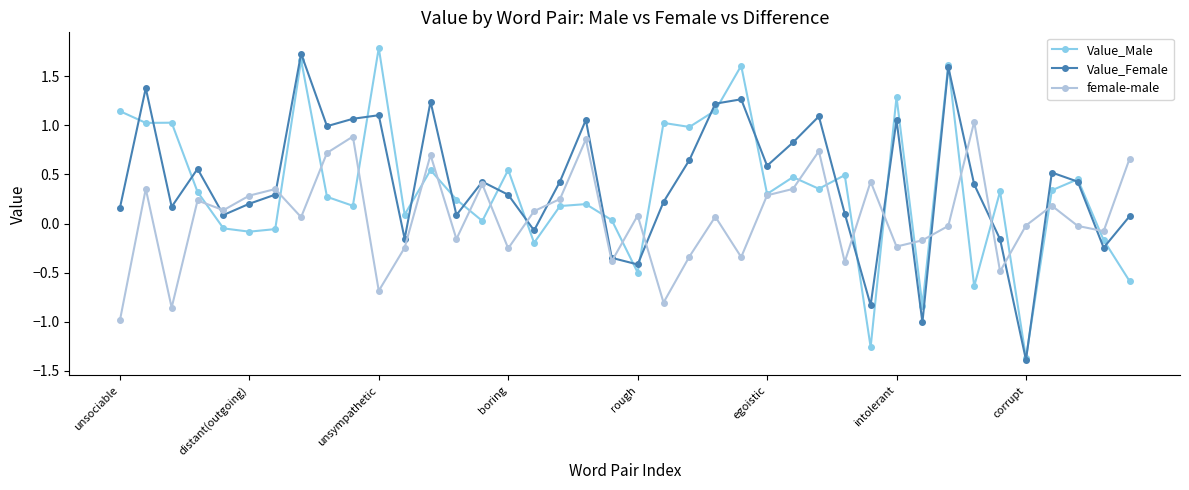

True or false: Value_Male has more than 0 points higher than both neighbors.

True